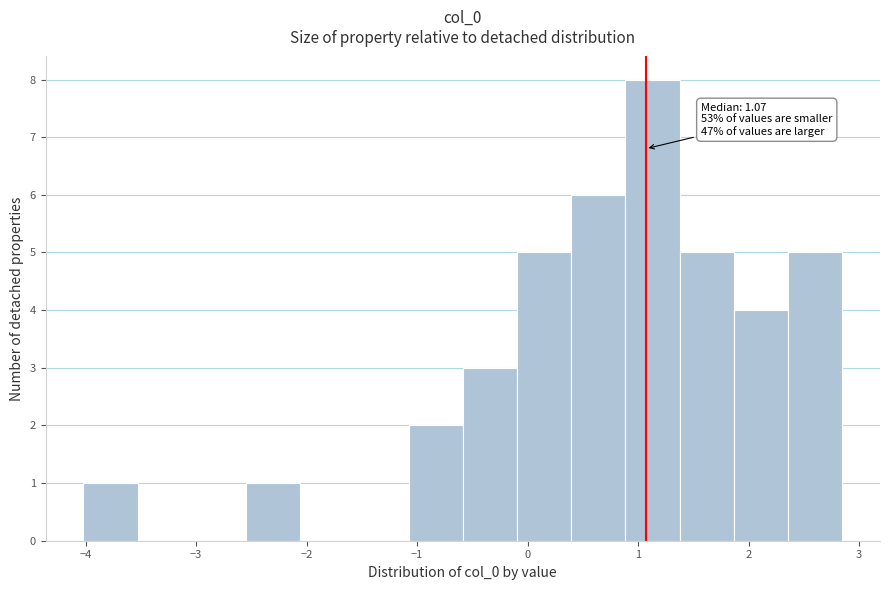

Which range on the x-axis has the tallest bar?

0.9 to 1.4